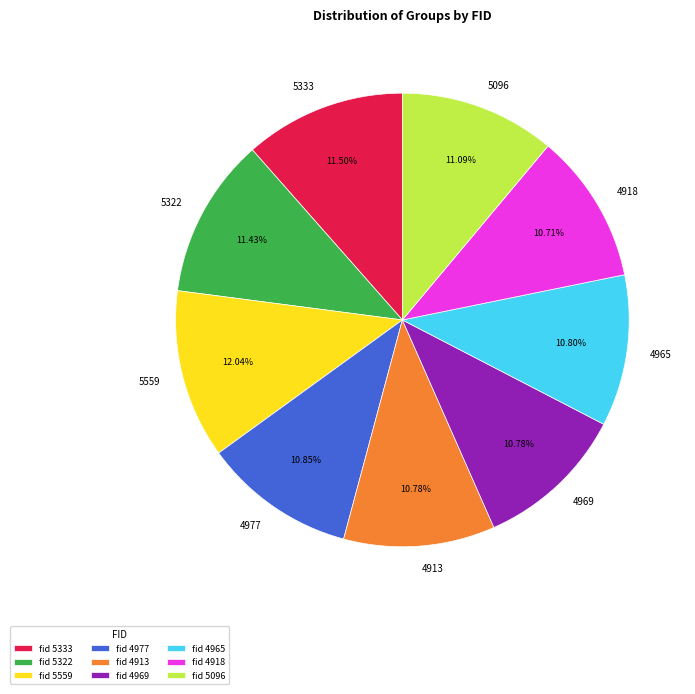

How many slices are in this pie chart?

9